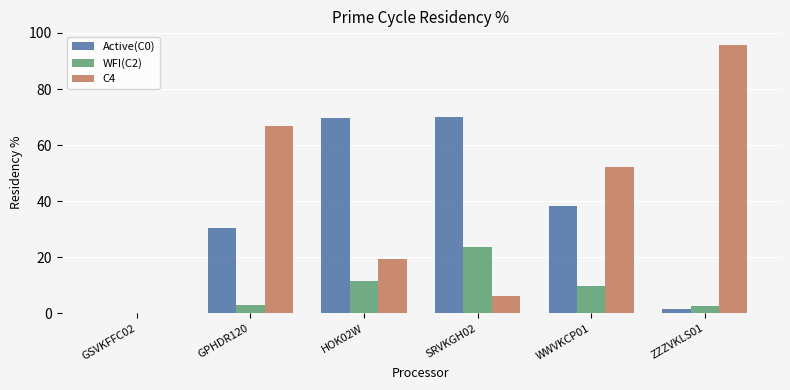

The value of WFI(C2) at SRVKGH02 is 23.8. True or false?

True